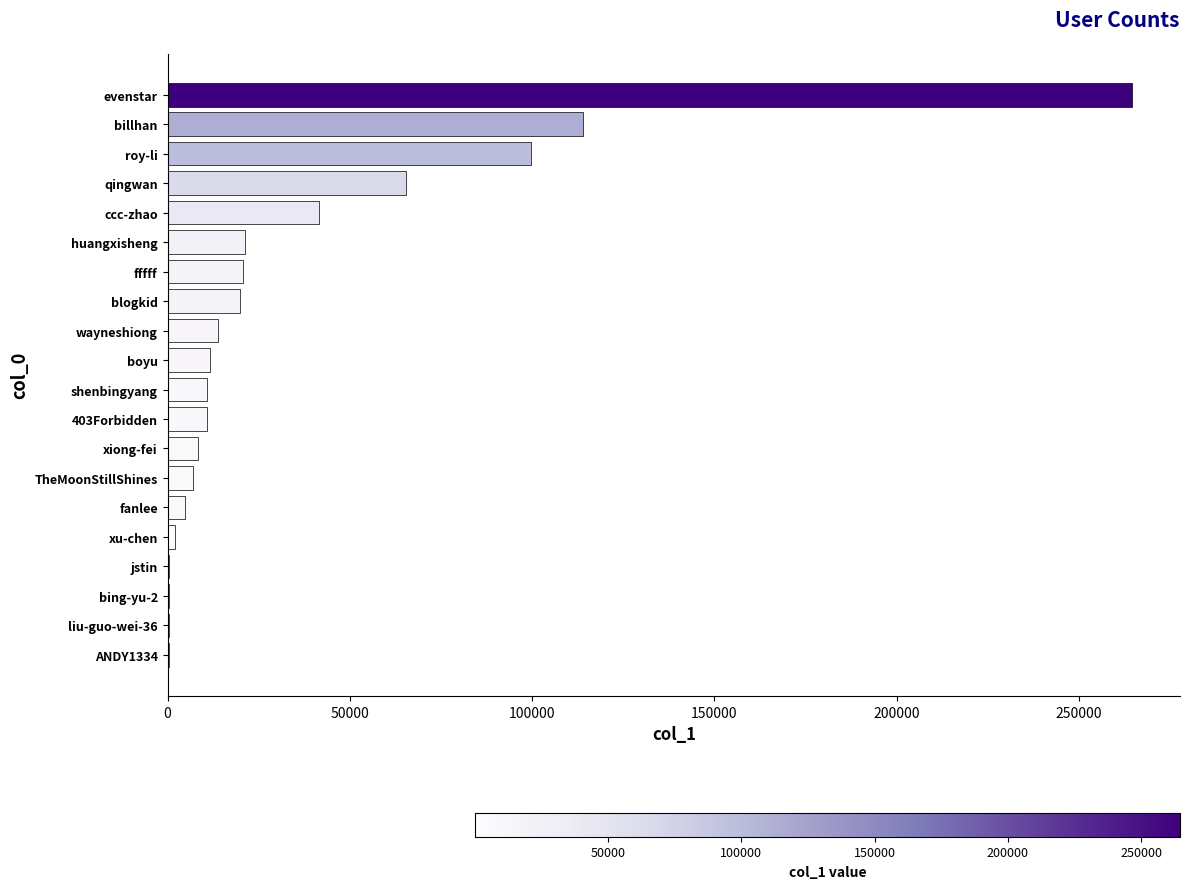

Where is the data nearest to the value 132426?

billhan